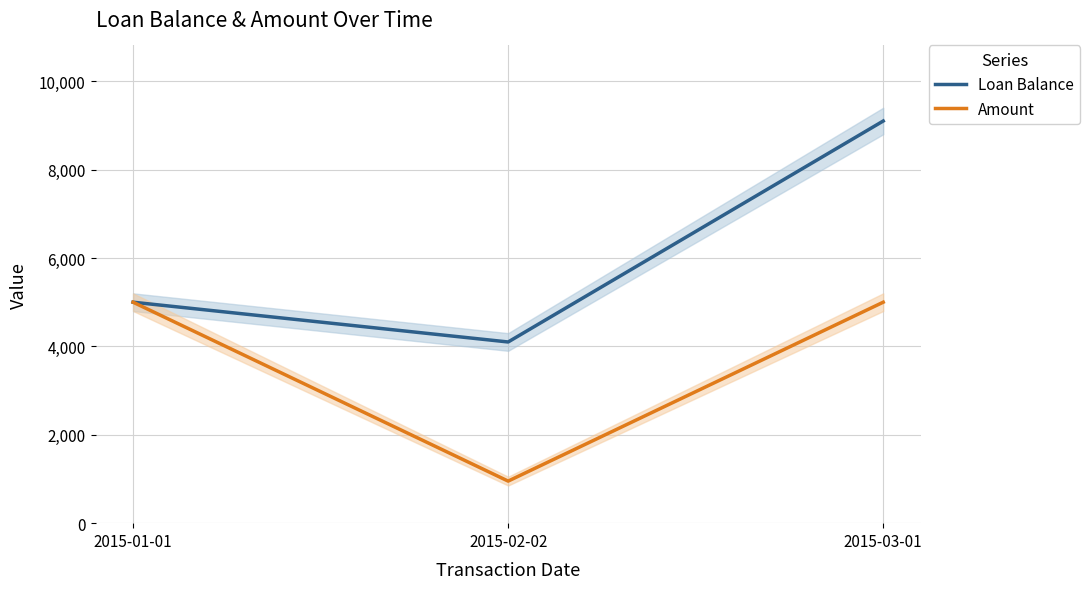

What is the difference between the maximum and minimum values in the Amount series?

4048.2